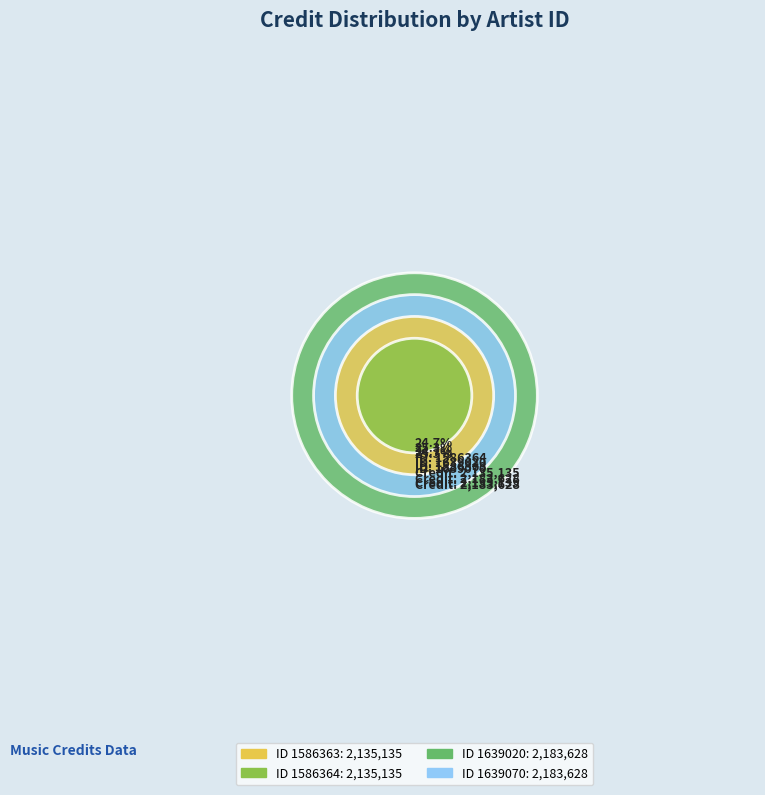

What percentage is the 1586363 slice, to the nearest percent?

25%